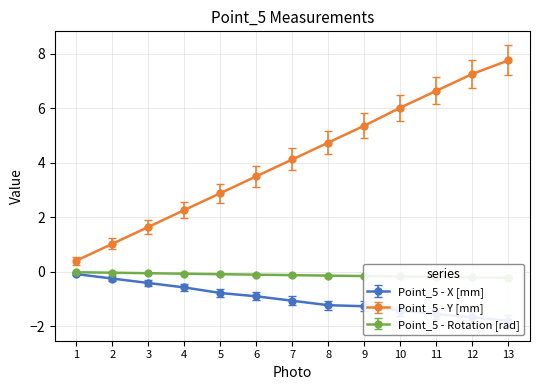

True or false: Point_5 - X [mm] and Point_5 - Y [mm] cross at least once.

False